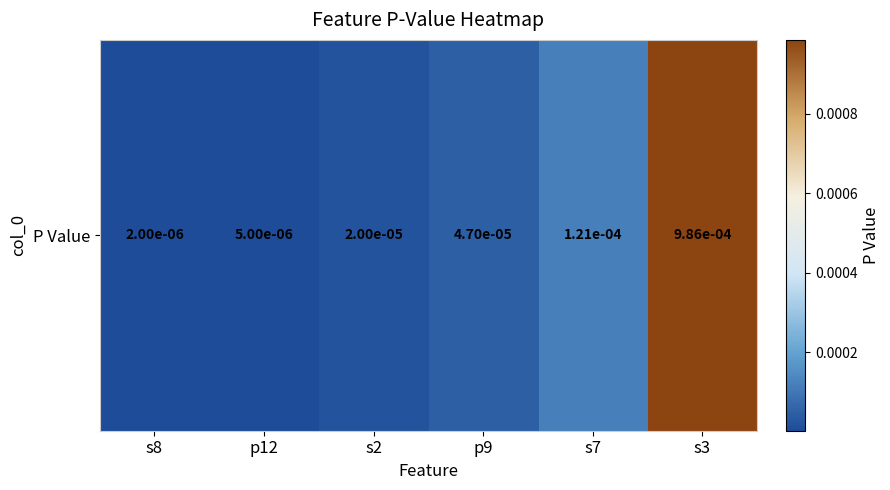

Is it true that the value at s7 is 0.0?

True